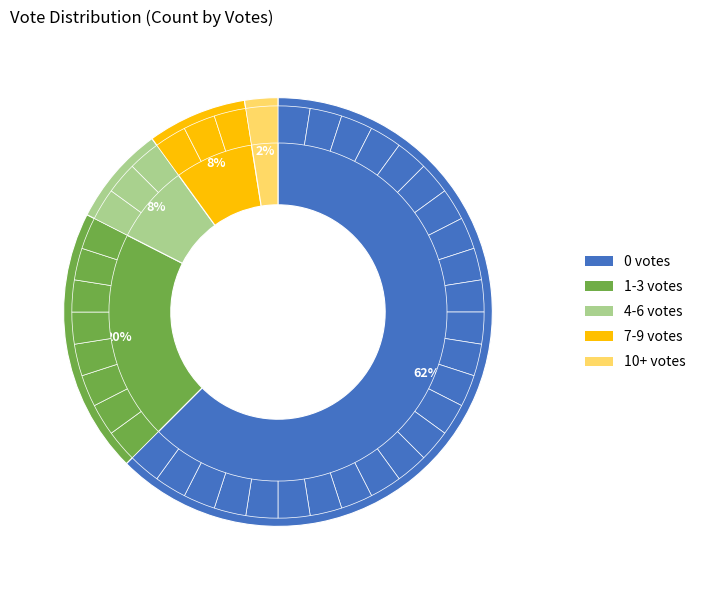

Is there any slice that represents more than half of the pie?

Yes